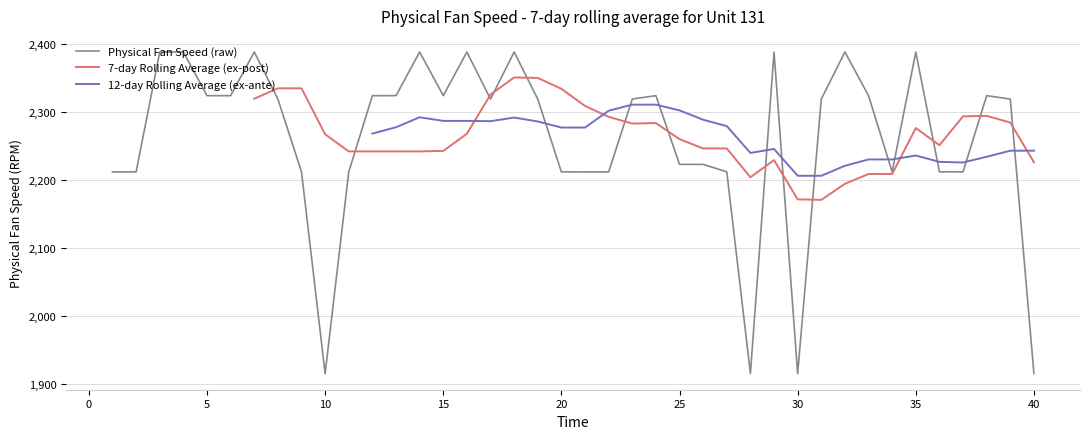

What is the maximum value for Physical Fan Speed (raw)?

2388.1